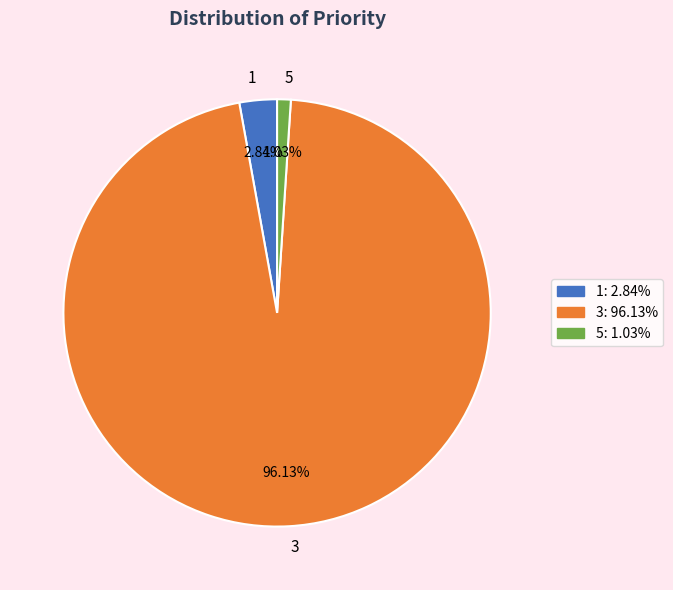

What is the smallest slice in the pie chart?

5